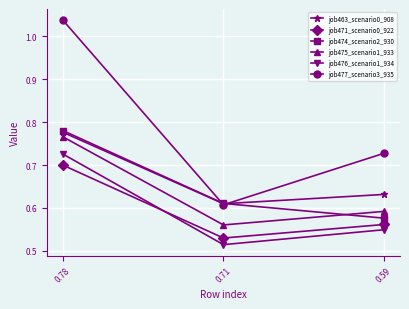

At which label is job471_scenario0_922 closest to 0?

0.71